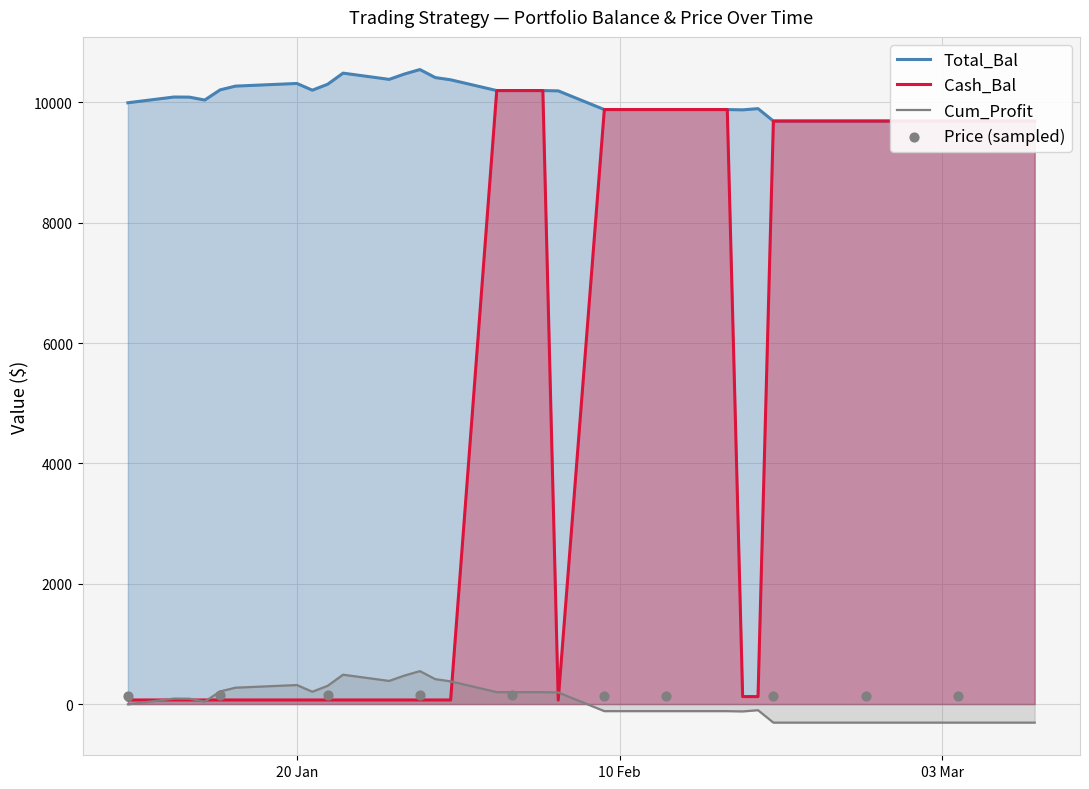

Which series reaches the maximum Y coordinate?

Total_Bal